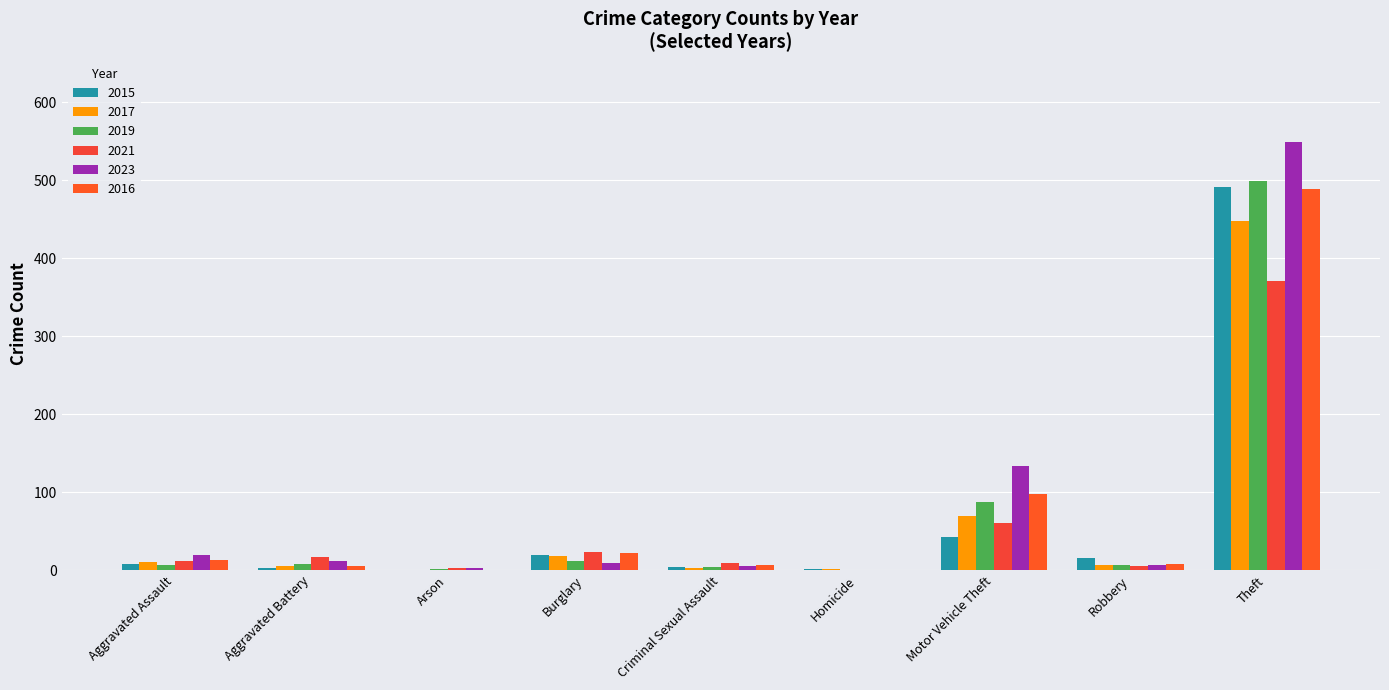

How many groups of bars are there?

9